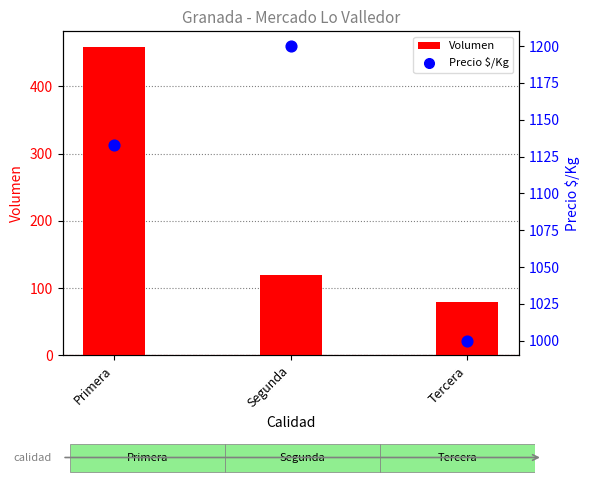

Is the value of Volumen at Tercera greater than the value of Precio $/Kg at Segunda?

No